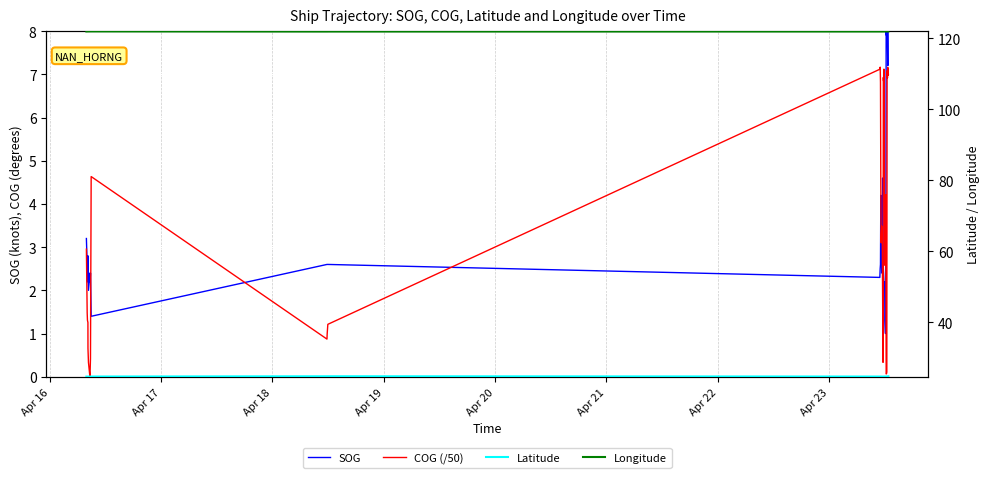

Is the value of Latitude at 29 greater than the value of SOG at 36?

Yes